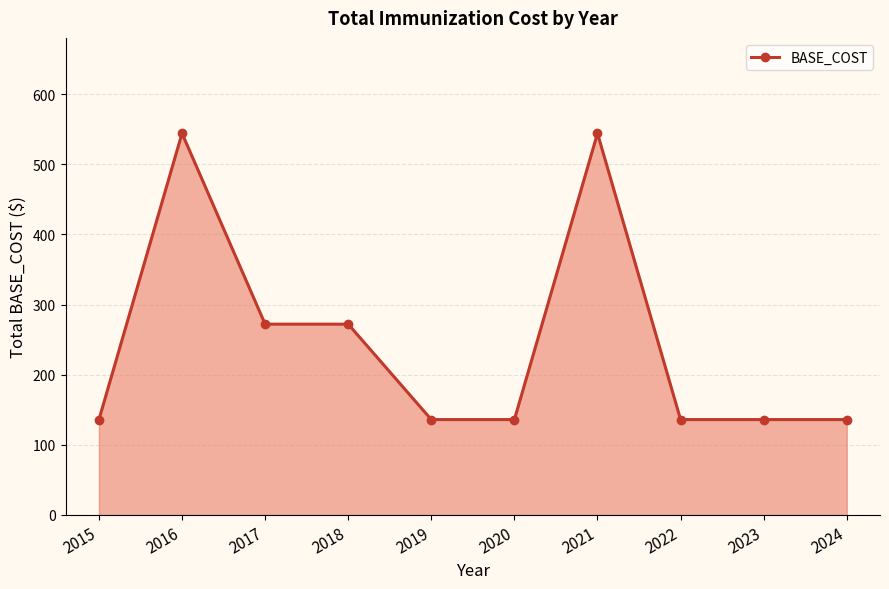

The value at 2024 is 136. True or false?

True